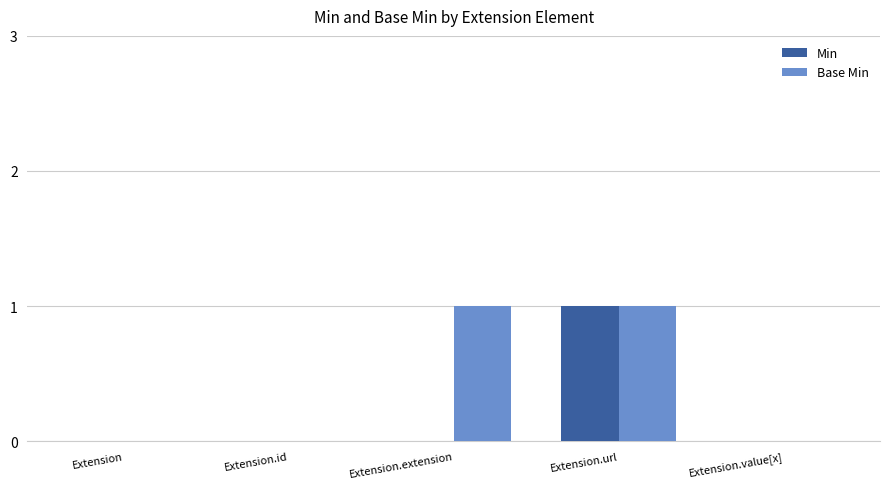

Between Extension.extension and Extension.value[x], which series saw the biggest shift?

Base Min